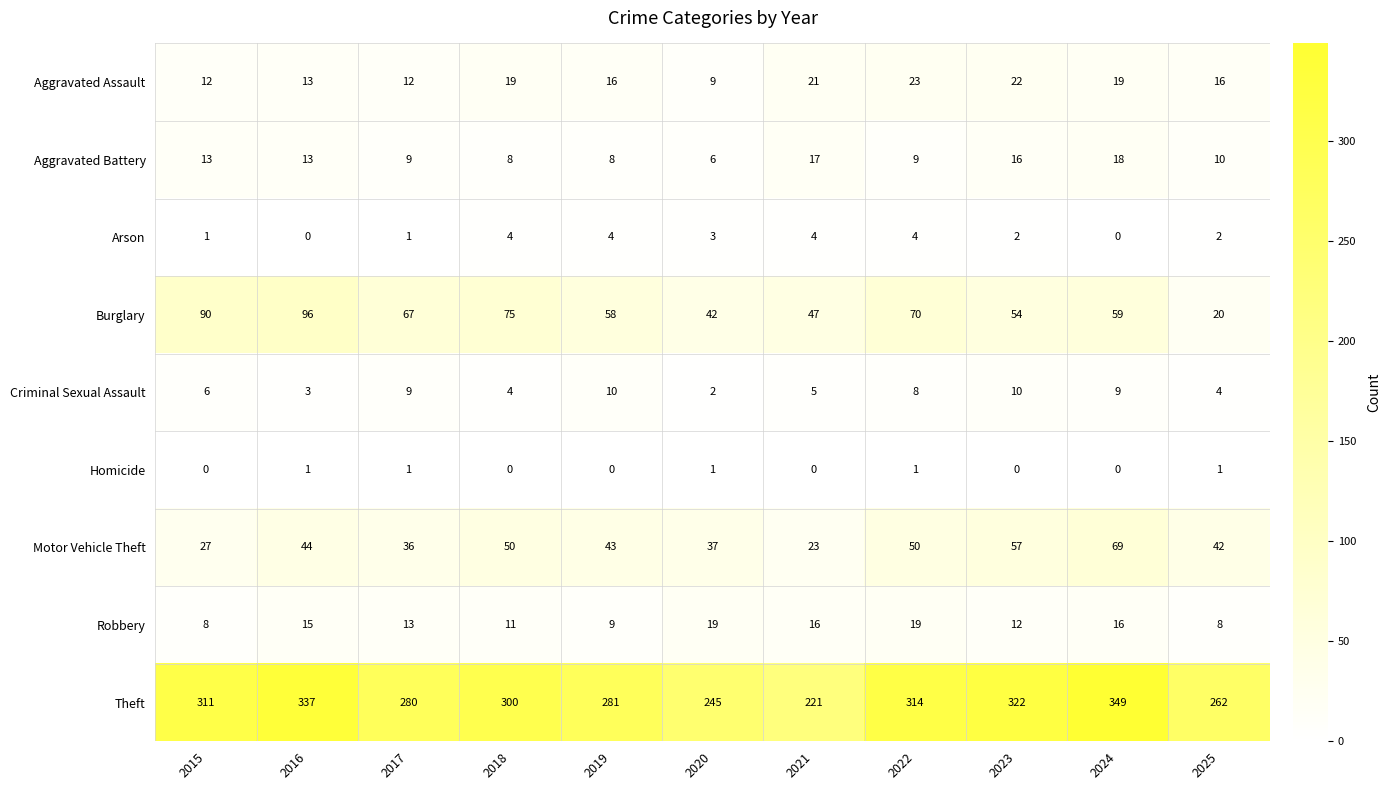

List the series in order of their peak value, highest first.

Theft, Burglary, Motor Vehicle Theft, Aggravated Assault, Robbery, Aggravated Battery, Criminal Sexual Assault, Arson, Homicide